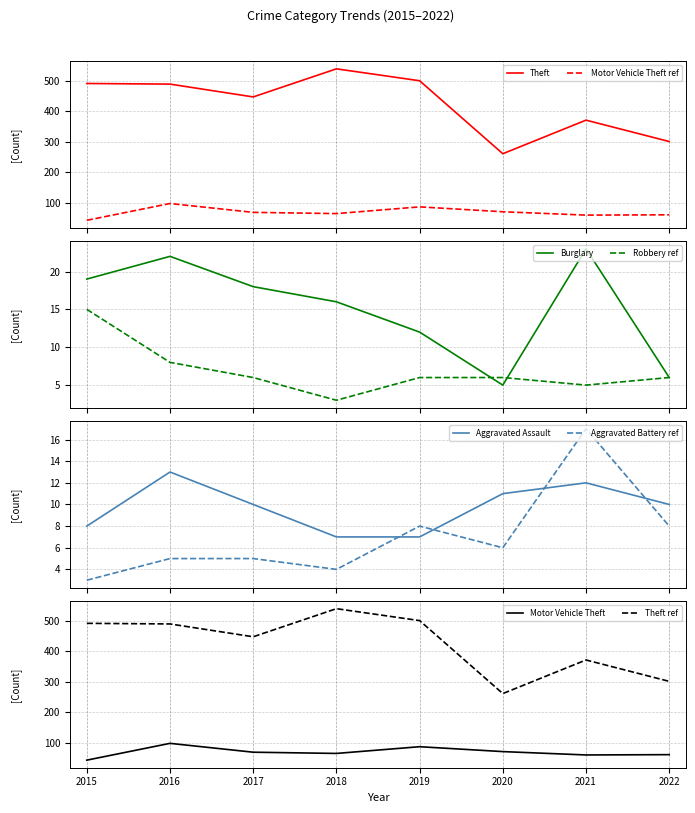

What is the difference between the maximum and second lowest values in the Robbery series?

10